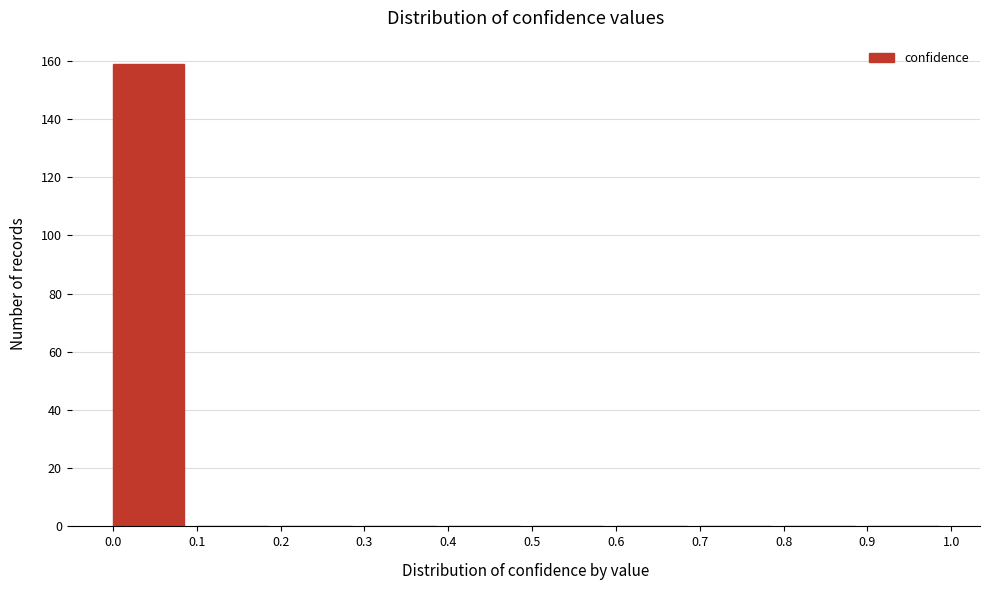

Reading left to right, list every bar in this chart as the range it spans on the x-axis followed by its height. The values are not printed on the chart, so give them approximately, as read against the axis.

0.0 to 0.1: 160
0.1 to 0.2: 0
0.2 to 0.3: 0
0.3 to 0.4: 0
0.4 to 0.5: 0
0.5 to 0.6: 0
0.6 to 0.7: 0
0.7 to 0.8: 0
0.8 to 0.9: 0
0.9 to 1.0: 0